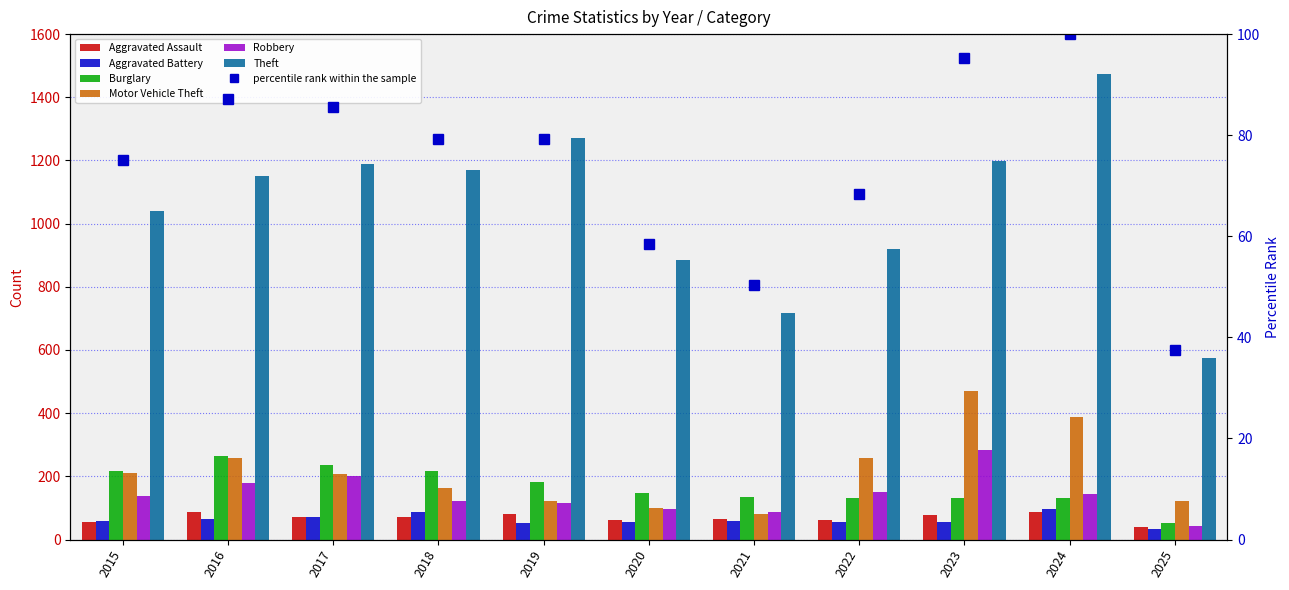

What is the sum of all Theft values?

11588